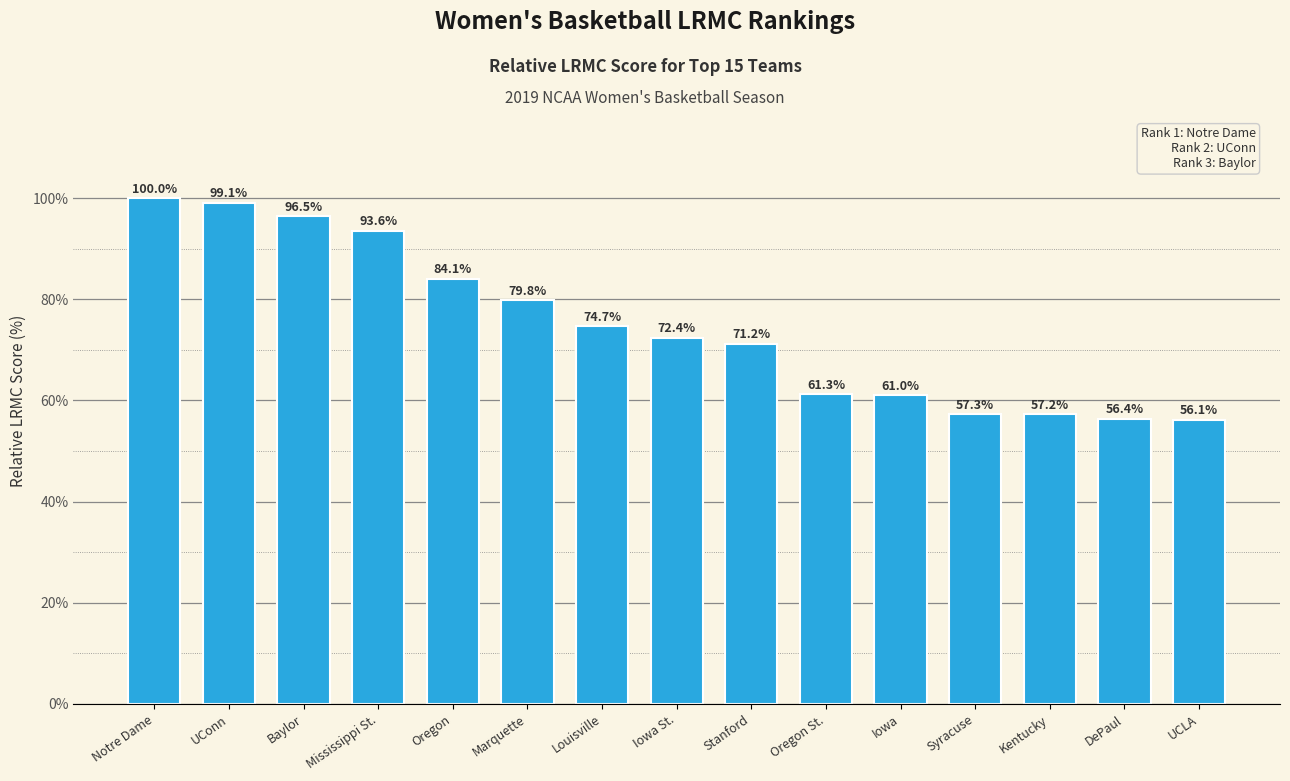

What is the maximum value shown in the chart?

100.0